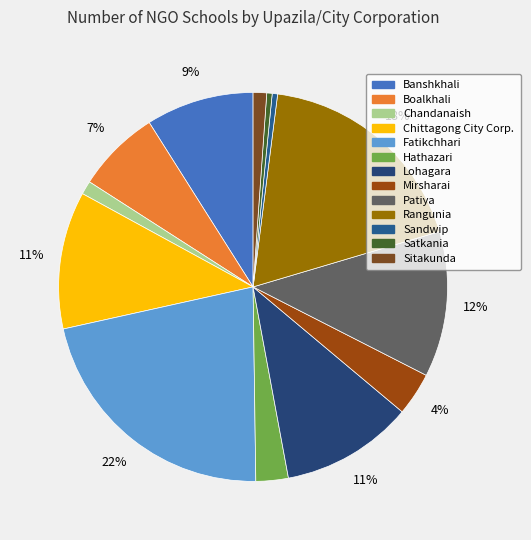

To the nearest percent, what percentage of the pie is Patiya?

12%